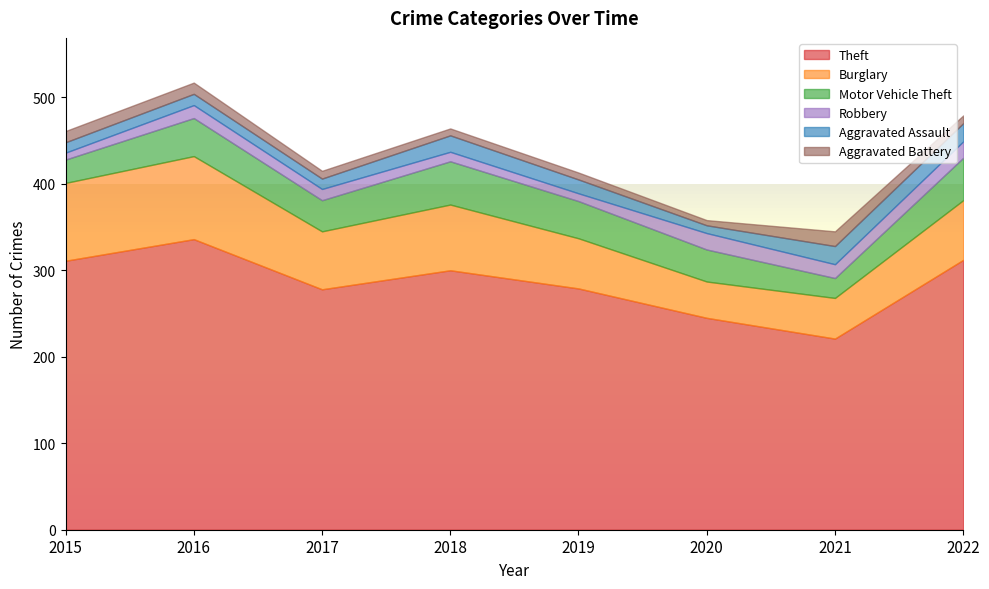

What is the maximum value for Aggravated Battery?

17